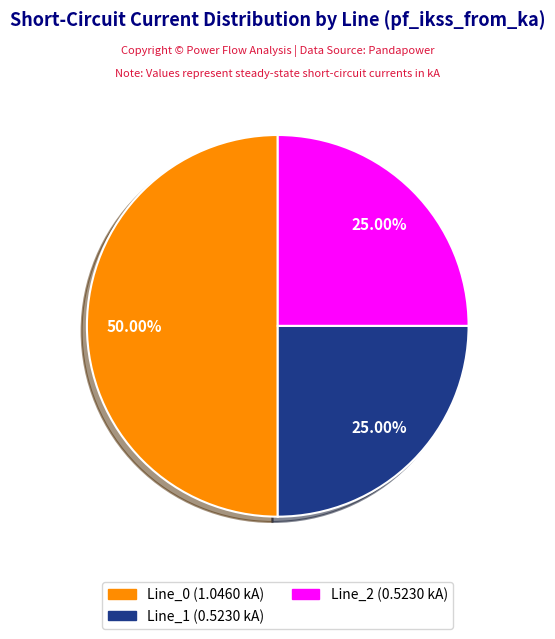

Is it true that Line_1 is 25% of the pie?

True